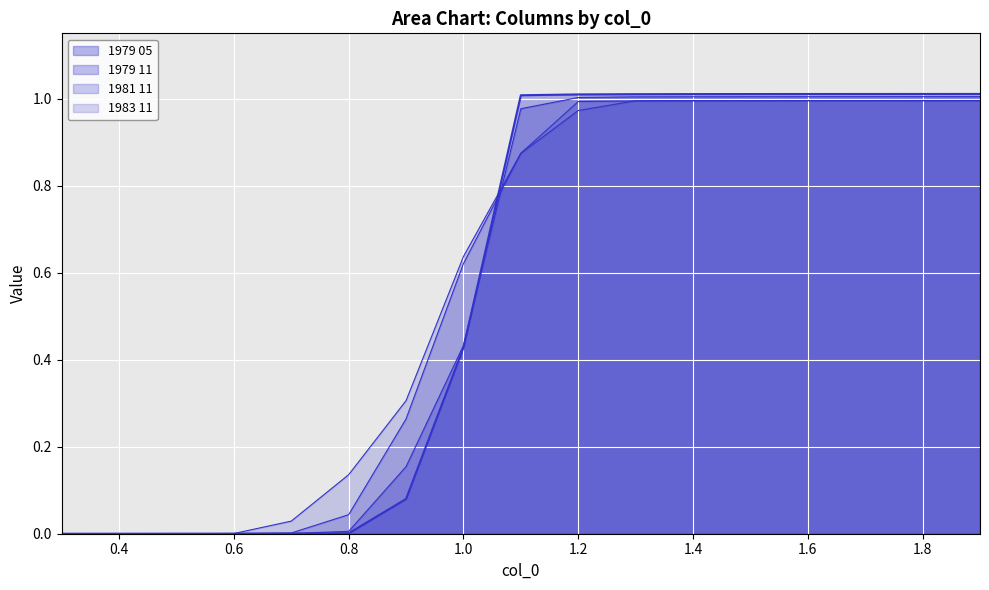

How many times do 1979 11 and 1979 05 cross each other?

1